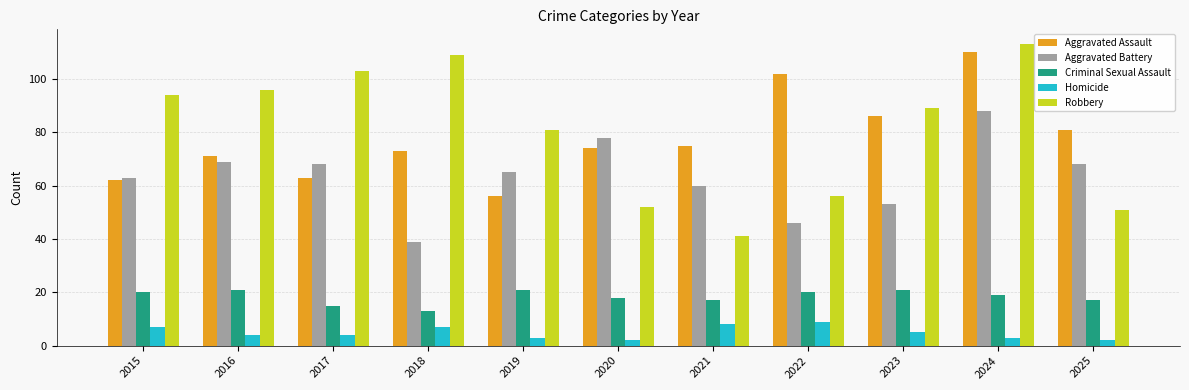

What is the difference between the maximum and second lowest values in the Criminal Sexual Assault series?

6